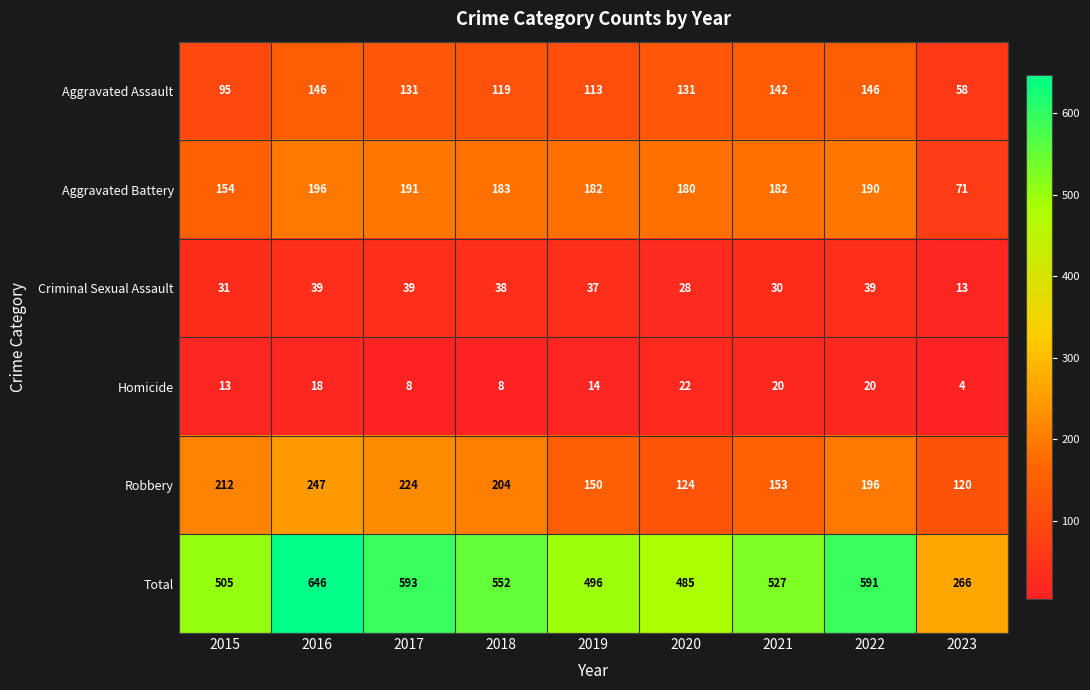

The value of Criminal Sexual Assault at 2018 is 38. True or false?

True